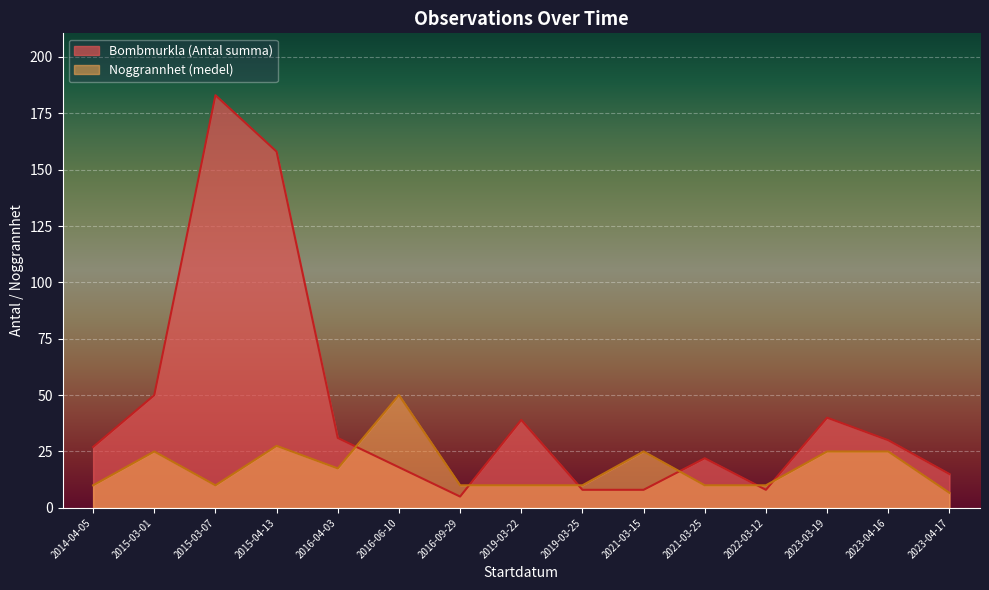

List the series in order of their overall mean, lowest first.

Noggrannhet (medel), Bombmurkla (Antal summa)